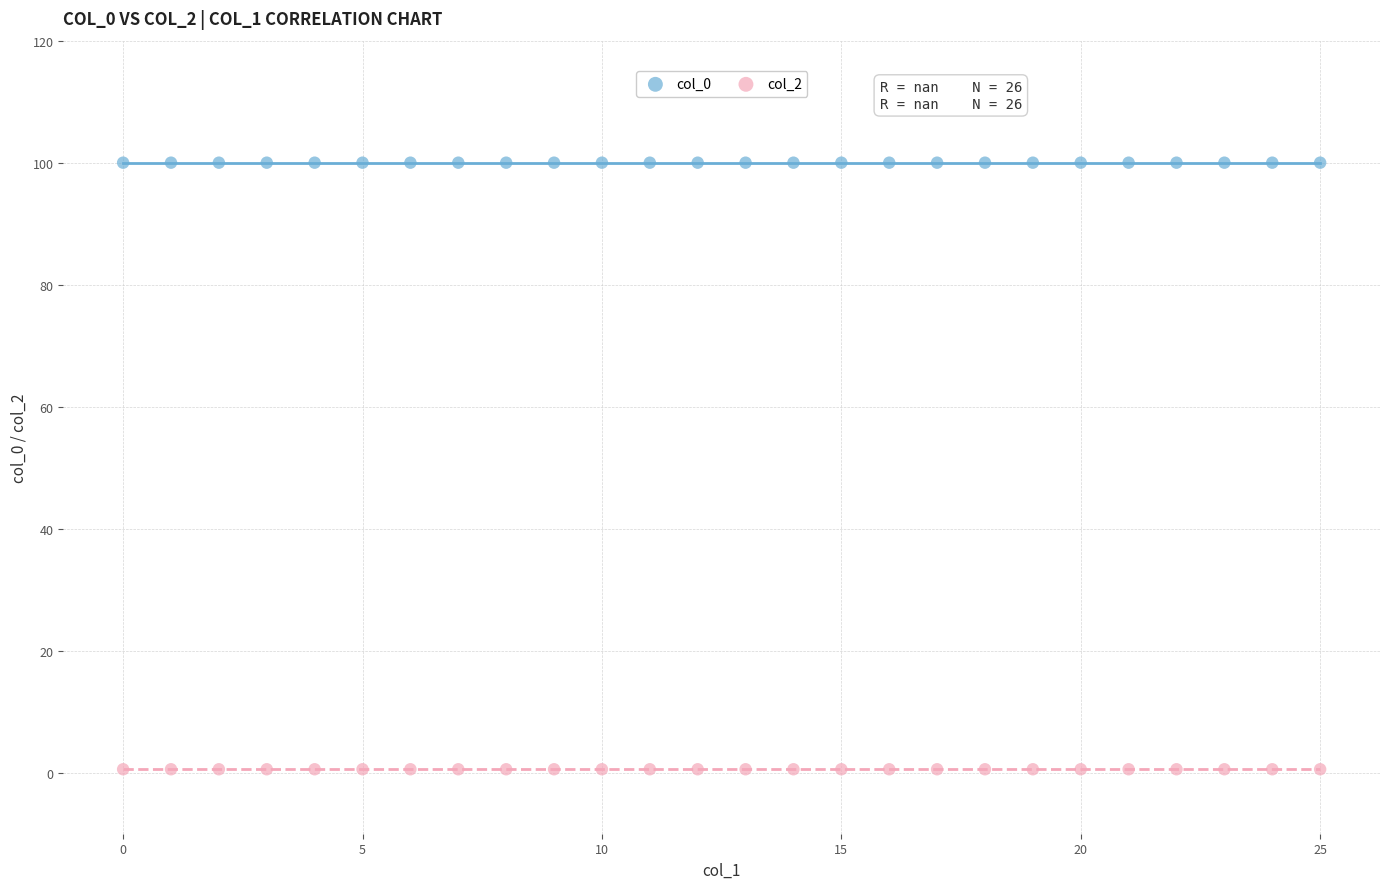

What are all the series names shown in the legend?

col_0, col_2